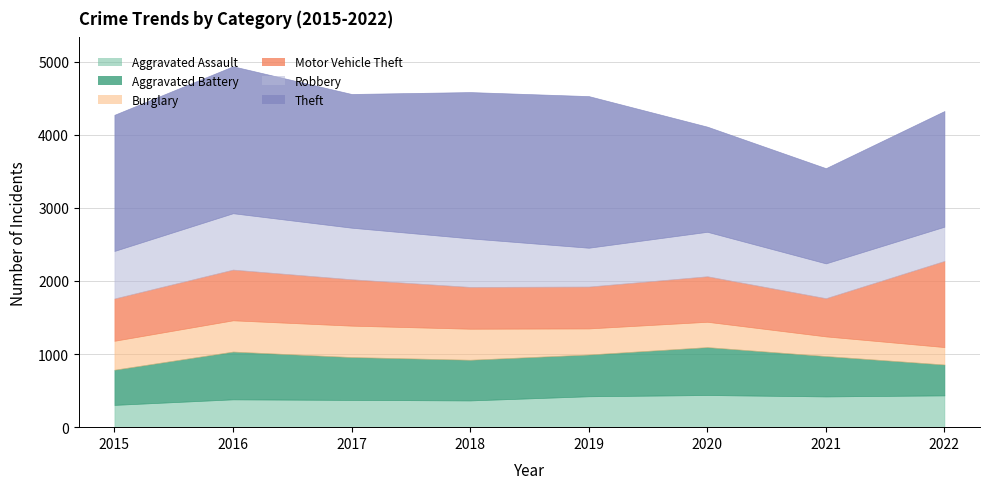

Does the chart display data point markers on the line(s)?

No